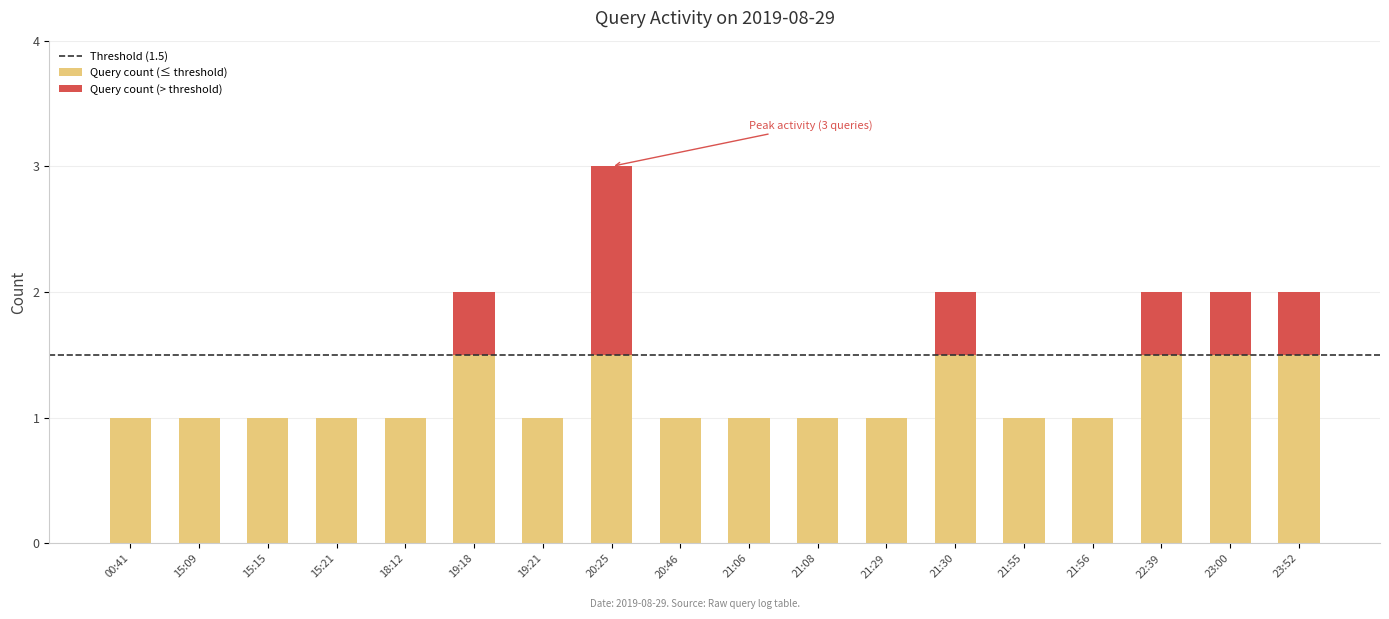

What is the highest value of the Query count (≤ threshold) series?

1.5